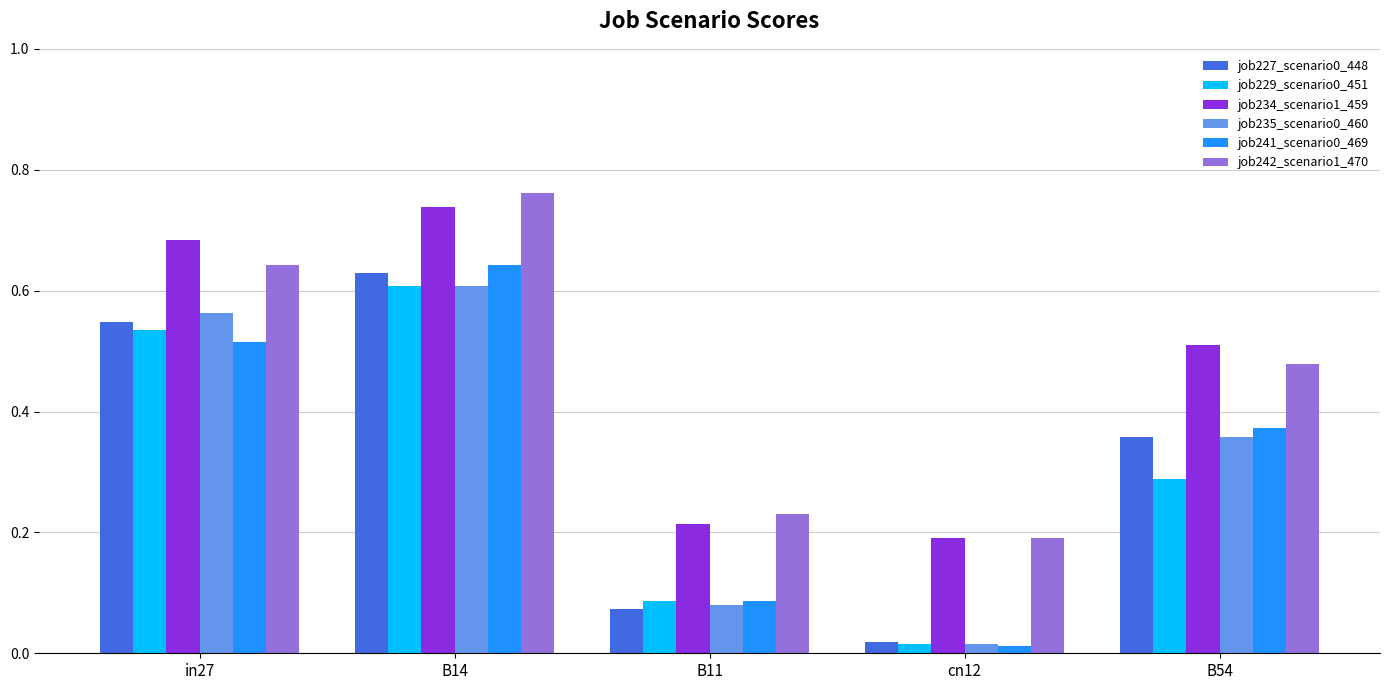

Which label corresponds to the largest value in the chart?

B14